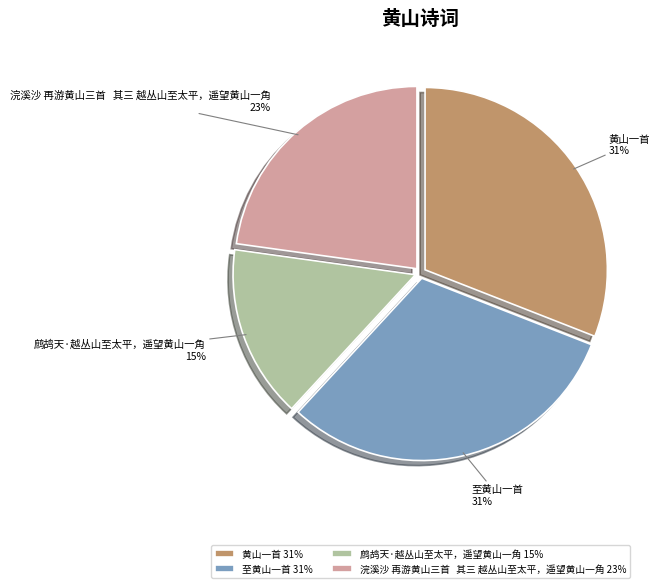

To the nearest percent, what is the average slice percentage?

25%